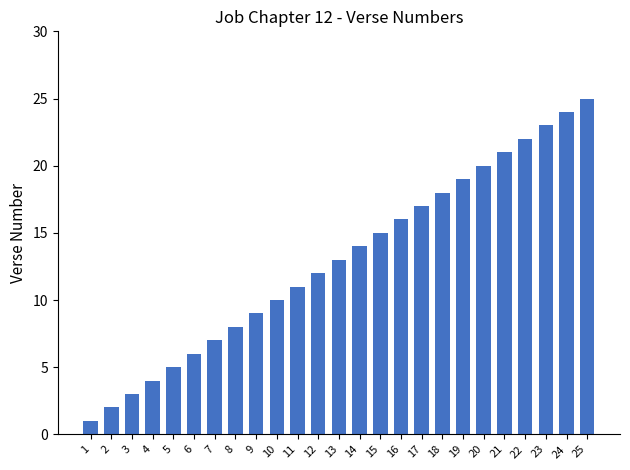

What is the maximum value shown in the chart?

25